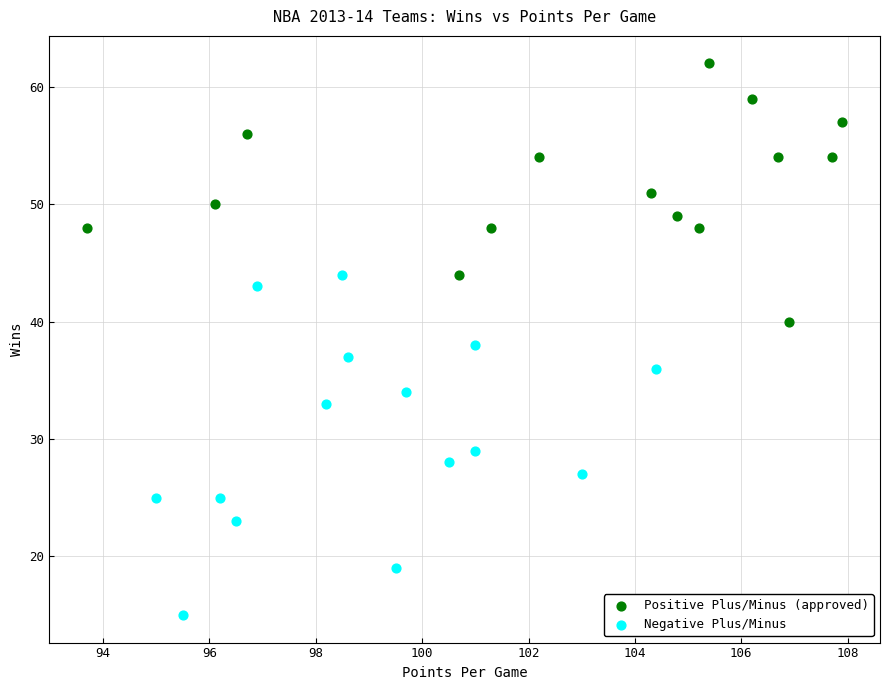

Which series reaches the minimum Y coordinate?

Negative Plus/Minus